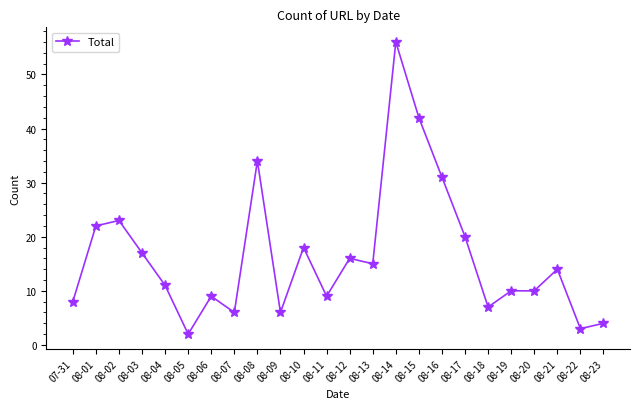

What is the greatest value displayed?

56